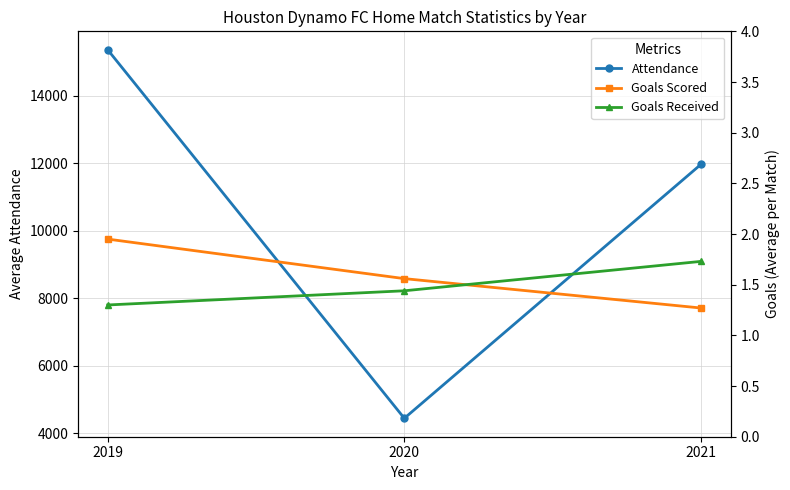

Read the Attendance value at 2020.

4442.9